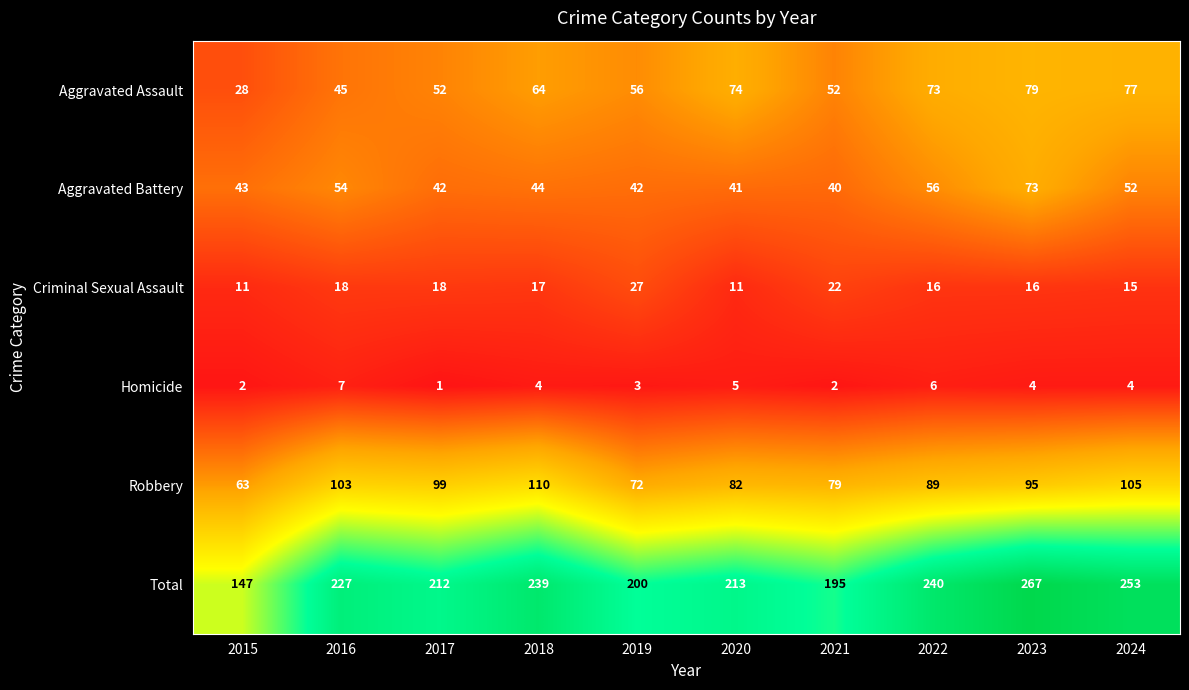

At which category does the chart reach its minimum across all series?

2017